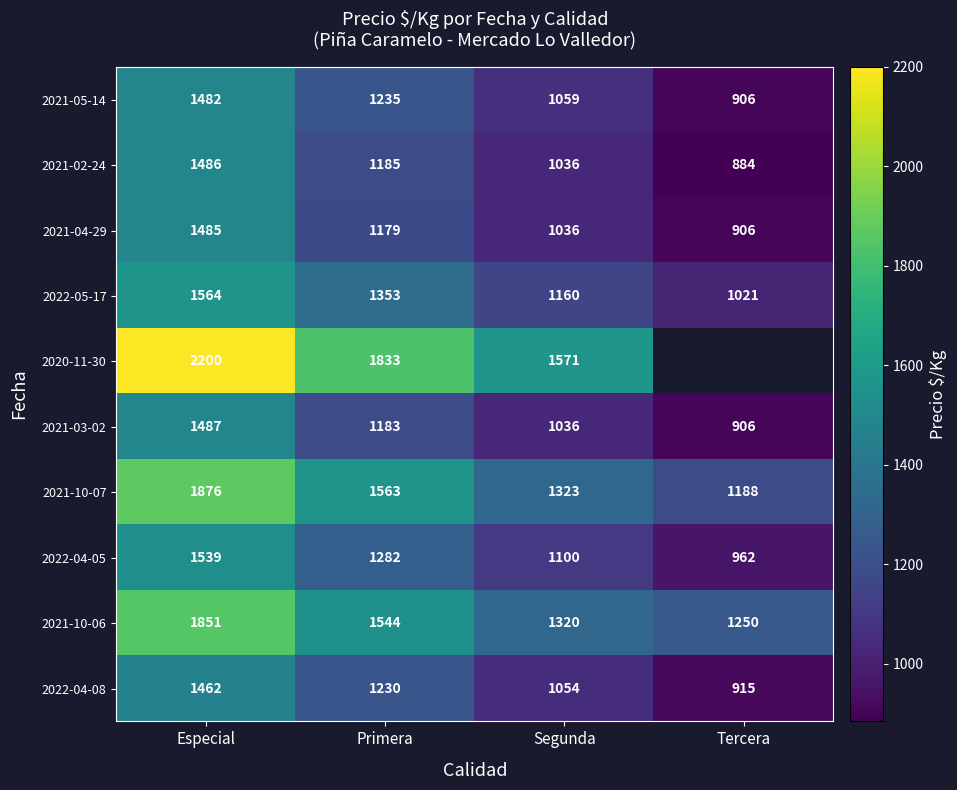

What is the difference between the 2021-04-29 values at Segunda and Primera?

143